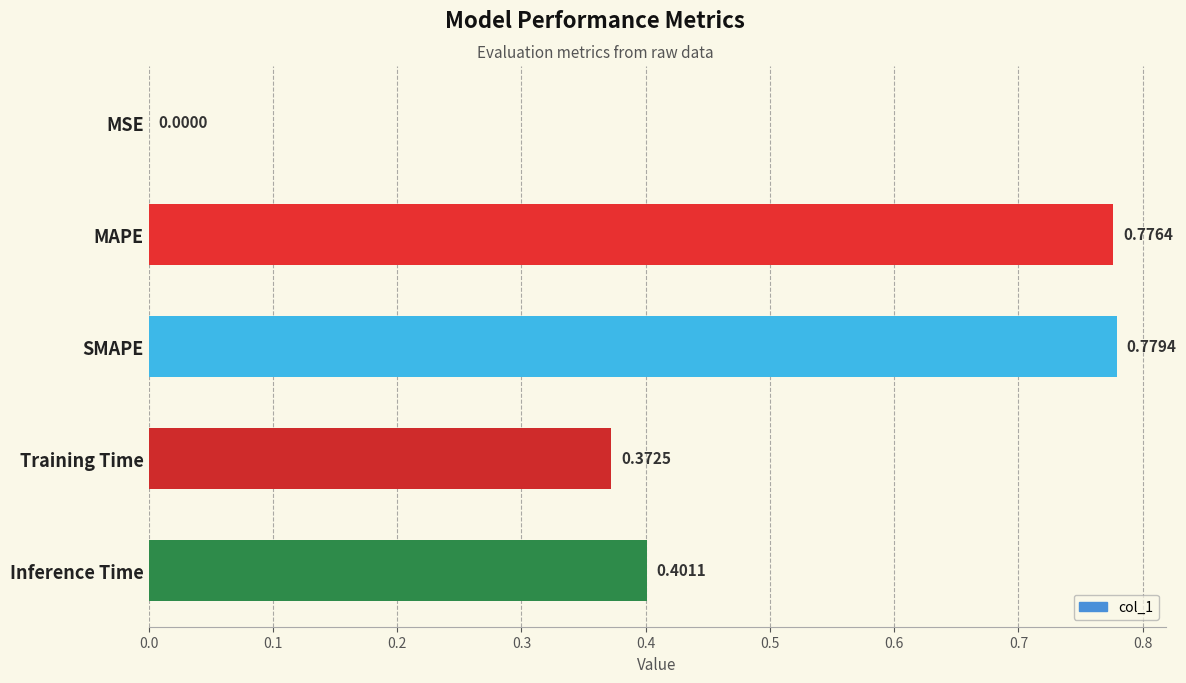

At which label is the value closest to 0?

MSE